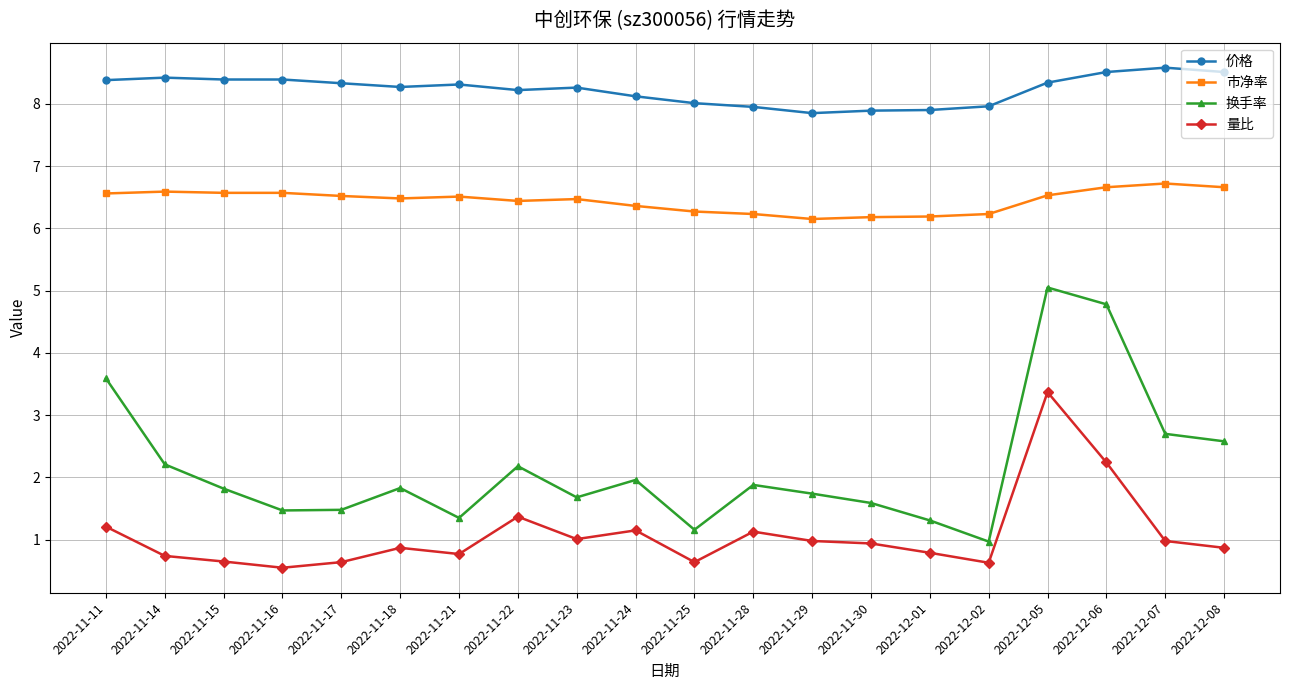

What is the value of the 价格 point at the 17th from the left?

8.3